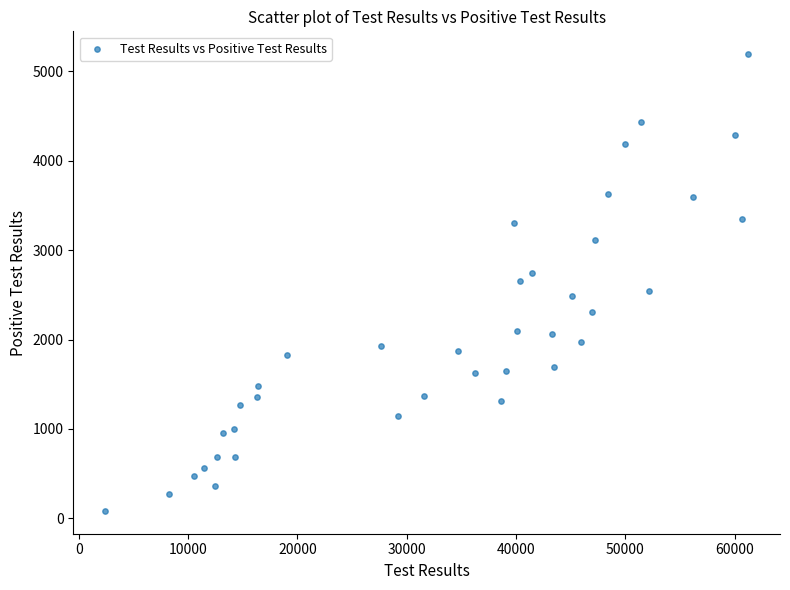

What is the range of X values (max minus min)?

58799